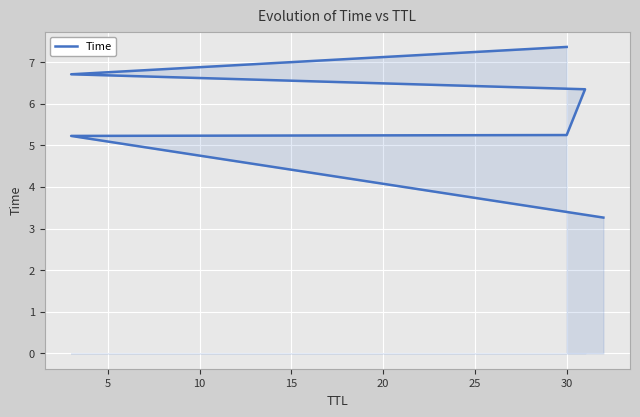

The value at 5 is 1.3. True or false?

False